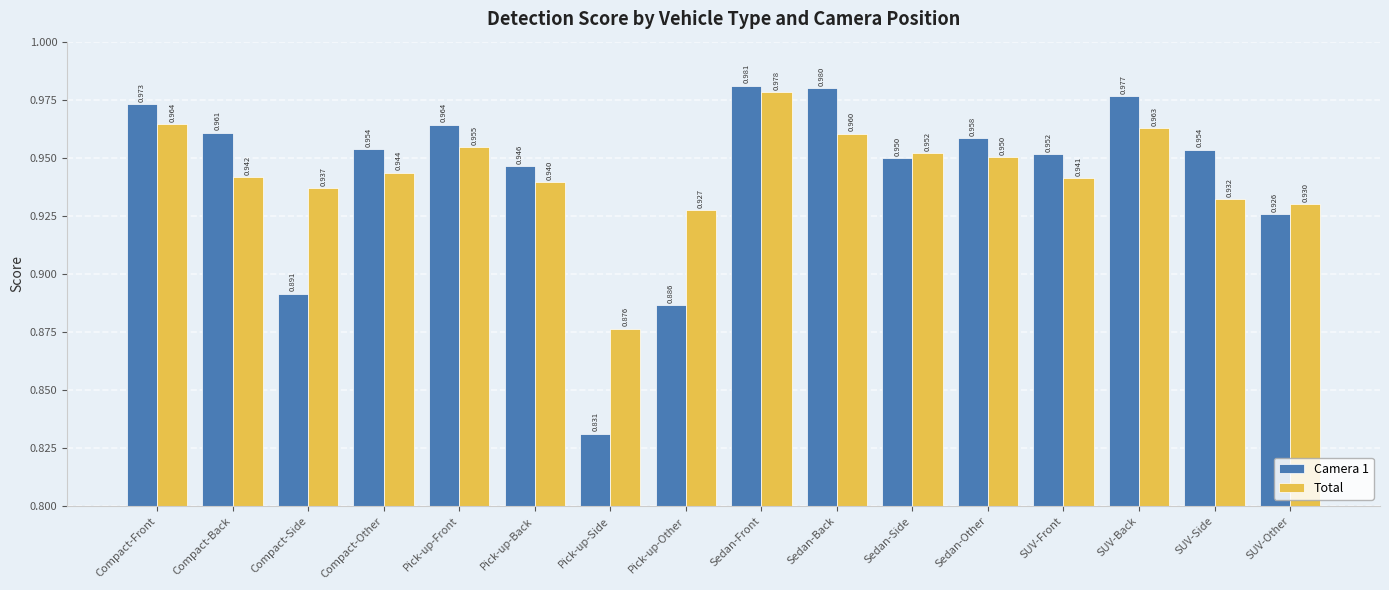

What is the sum of the Total values at Compact-Other and Pick-up-Front?

1.9